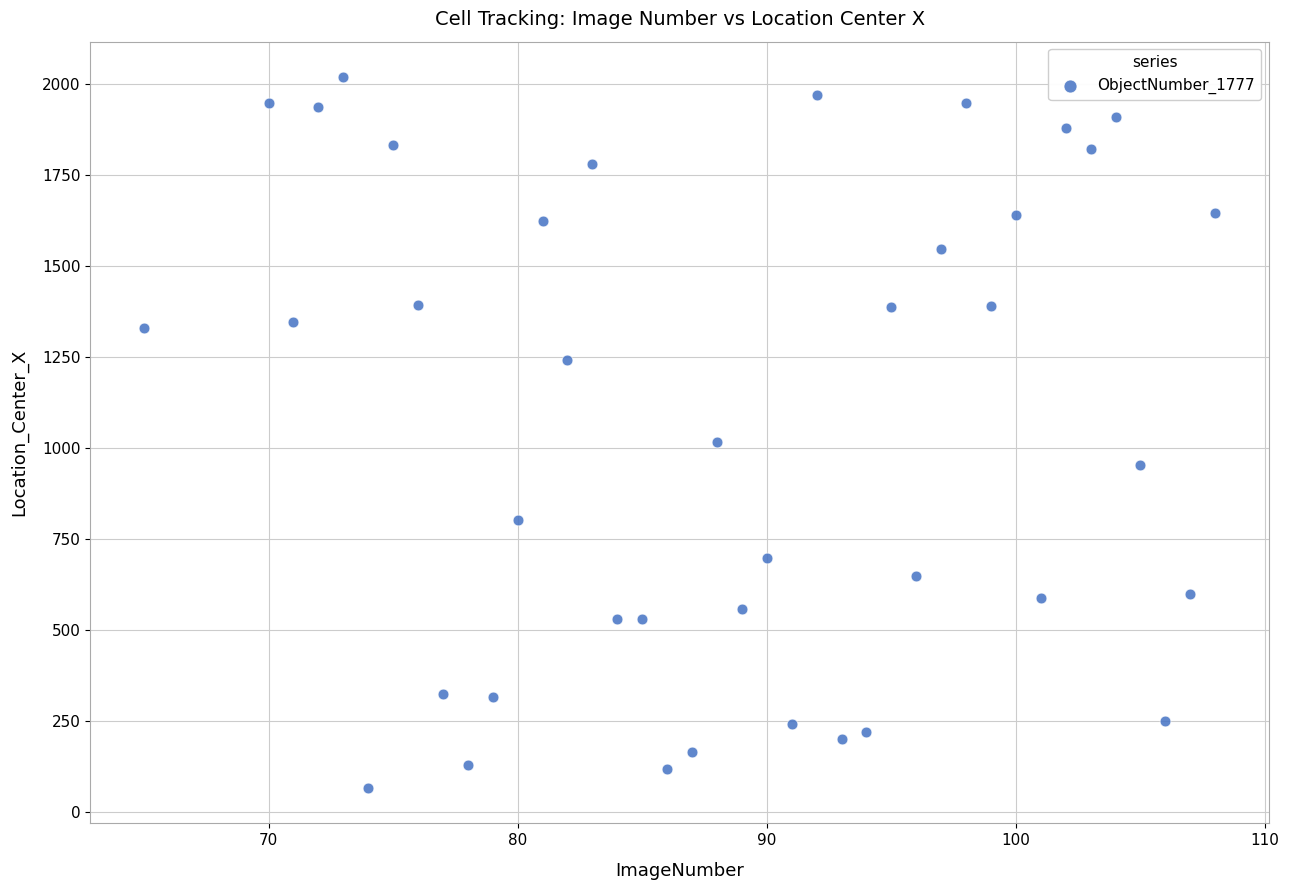

What is the range of Y values (max minus min)?

1952.5